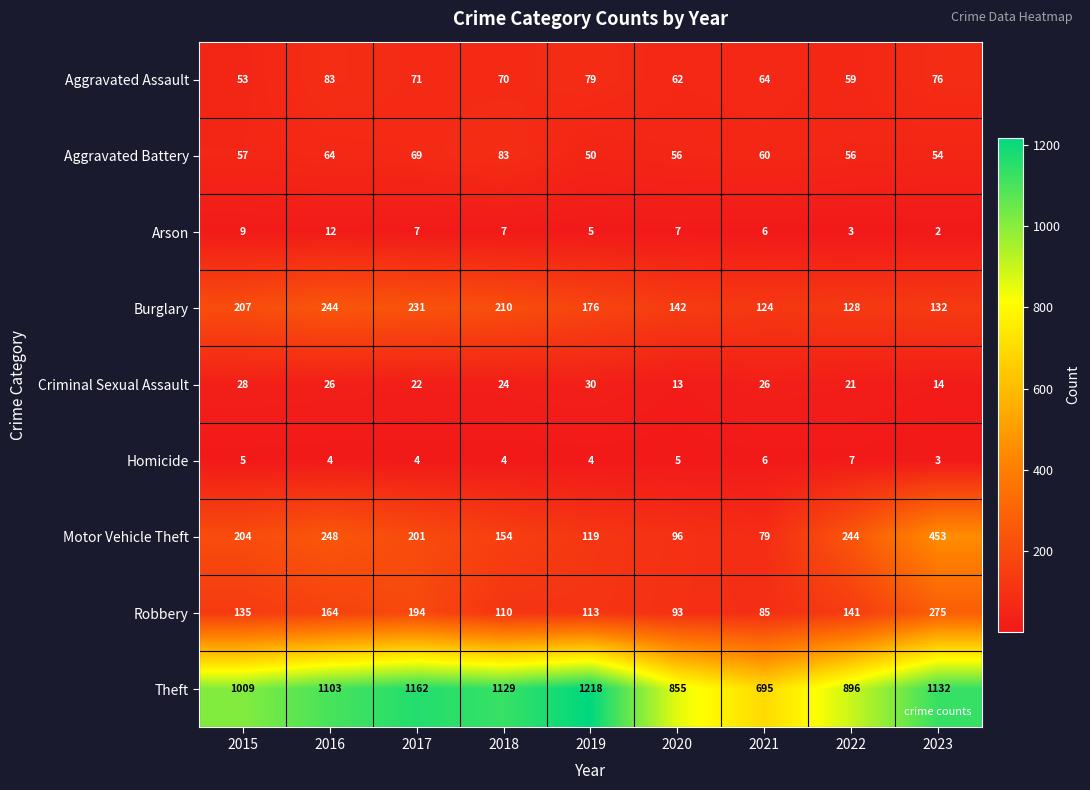

Where is Criminal Sexual Assault nearest to the value 21?

2022